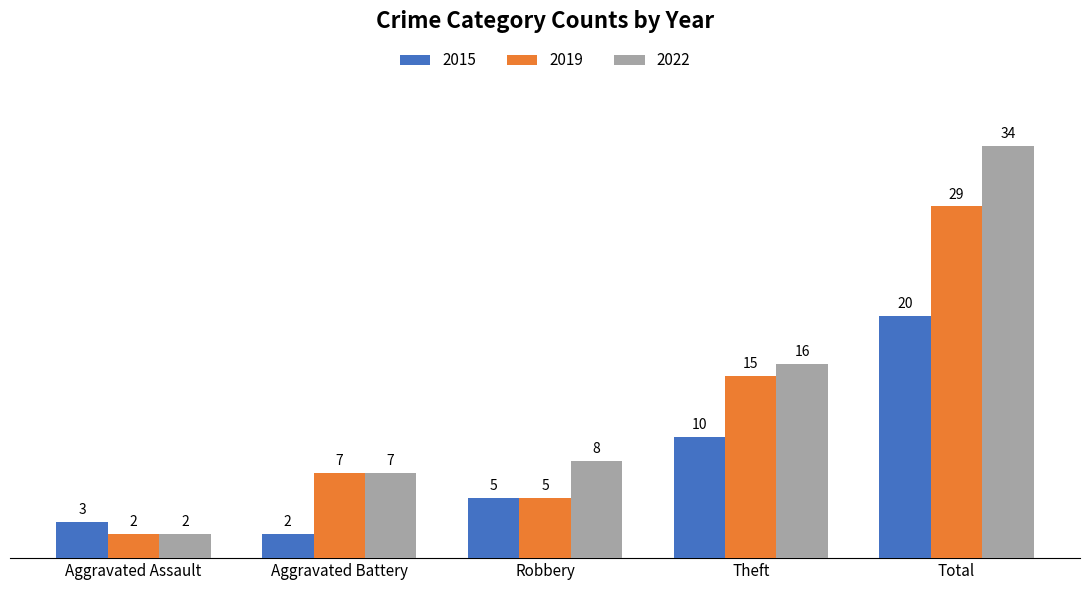

At which label is 2022 closest to 18?

Theft